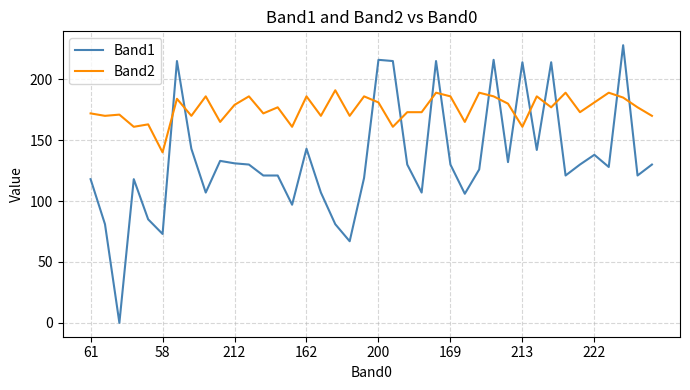

How many intersections are there between Band2 and Band1?

14